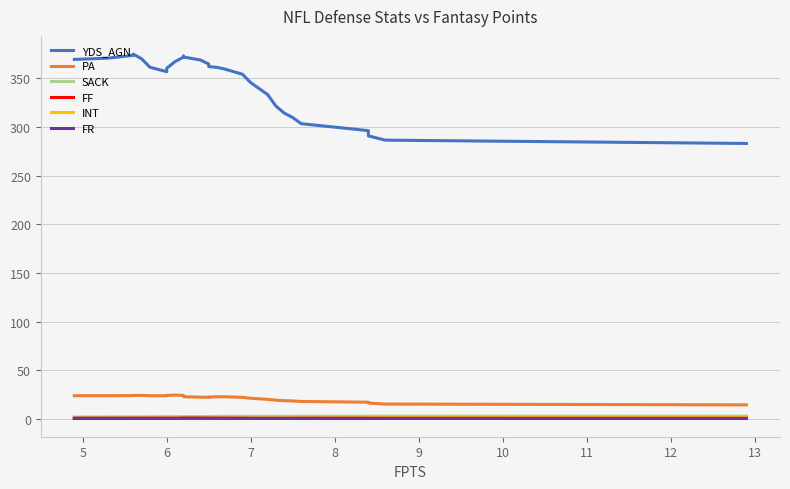

What is the difference between the maximum and minimum values in the FR series?

0.1